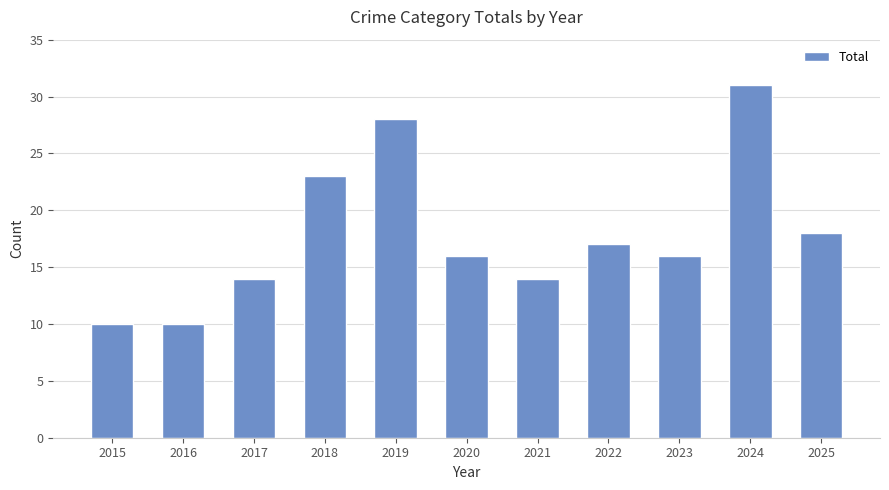

Is it true that the value at 2016 is 10?

True